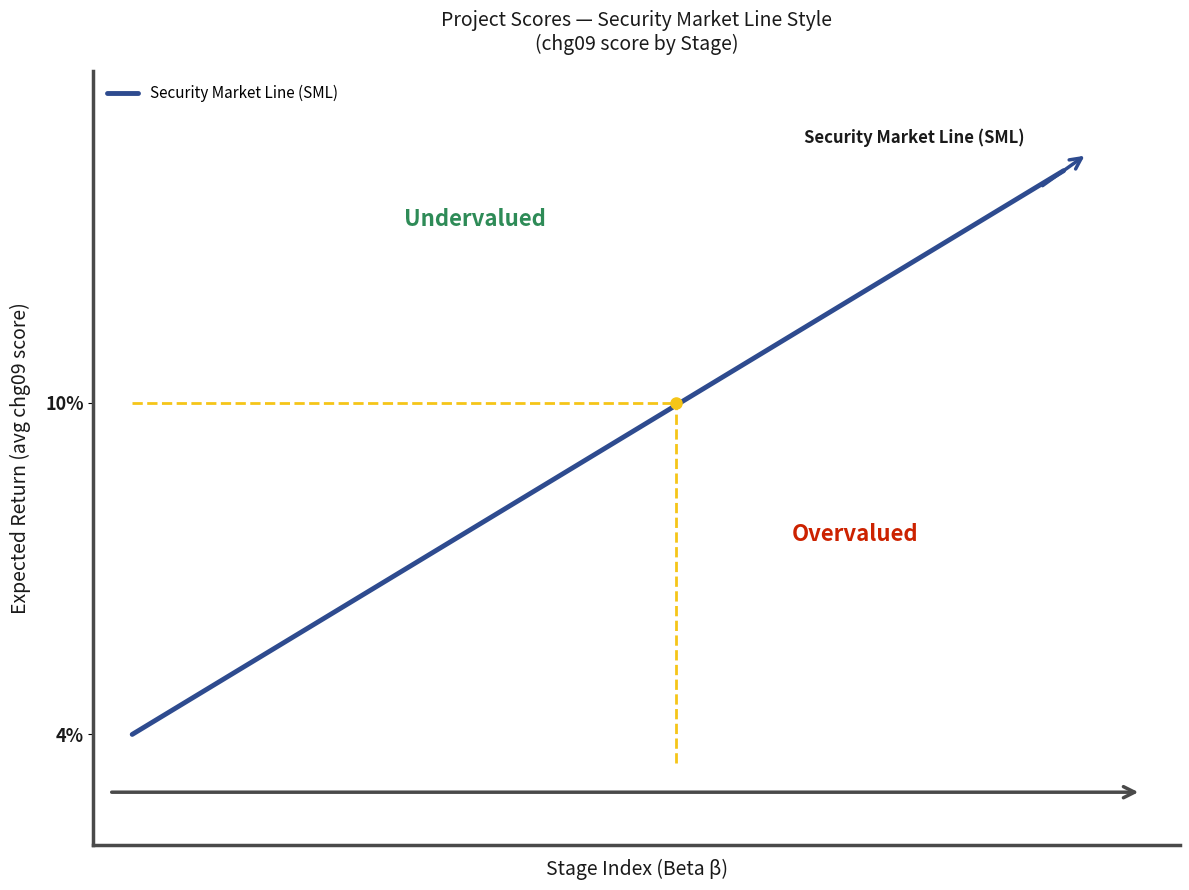

What is the minimum value shown in the chart?

4.0